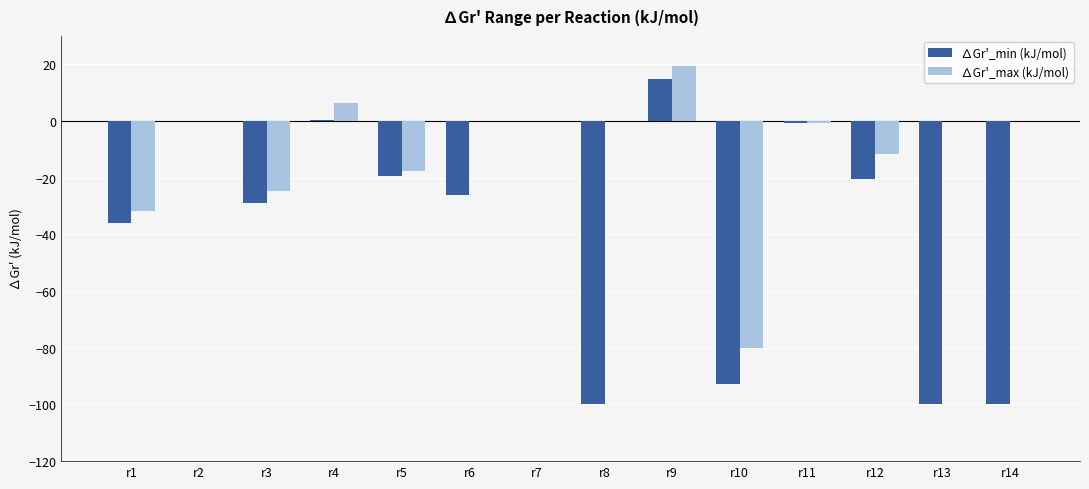

Is it true that ∆Gr'_min (kJ/mol) equals -28.8 at r3?

True